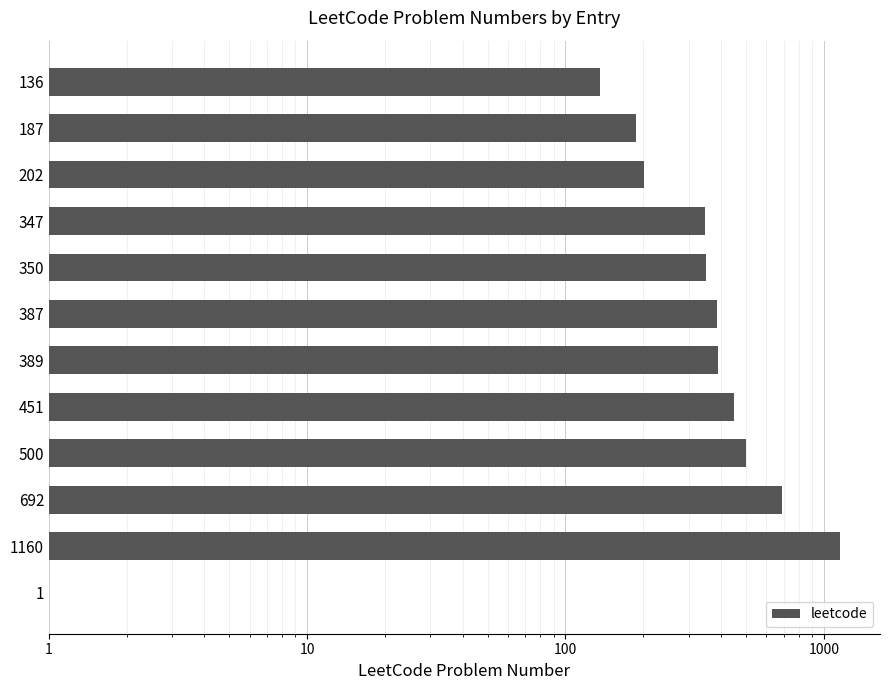

What is the maximum value shown in the chart?

1160